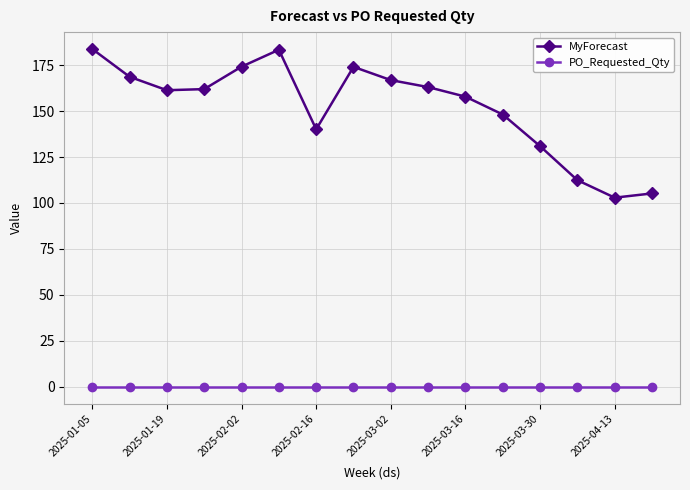

What is the minimum value for MyForecast?

102.9